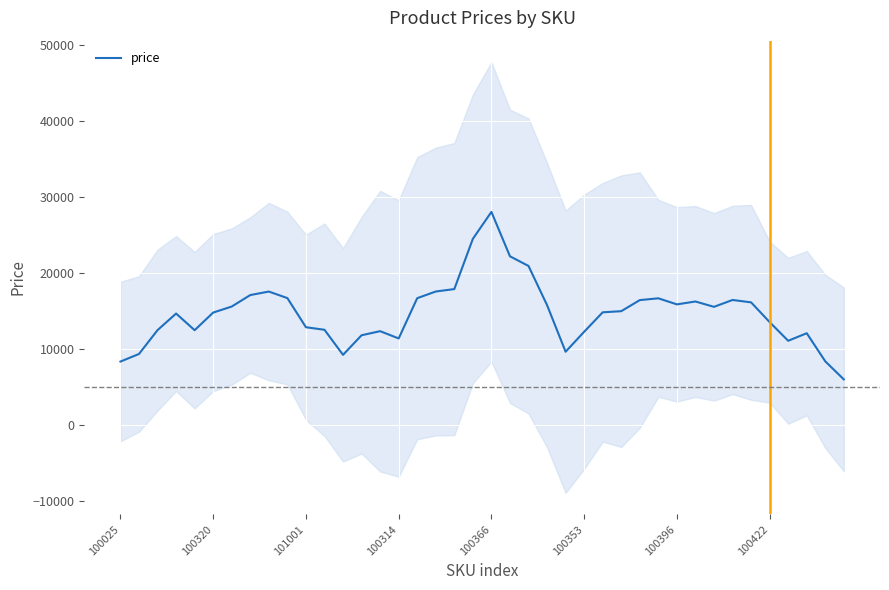

Is it true that the value at 23 is 15759.4?

True